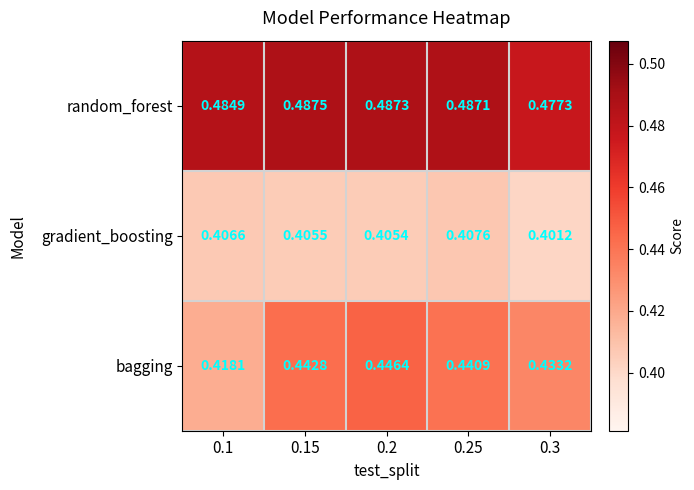

At 0.1, list the series in order from smallest to largest.

gradient_boosting, bagging, random_forest